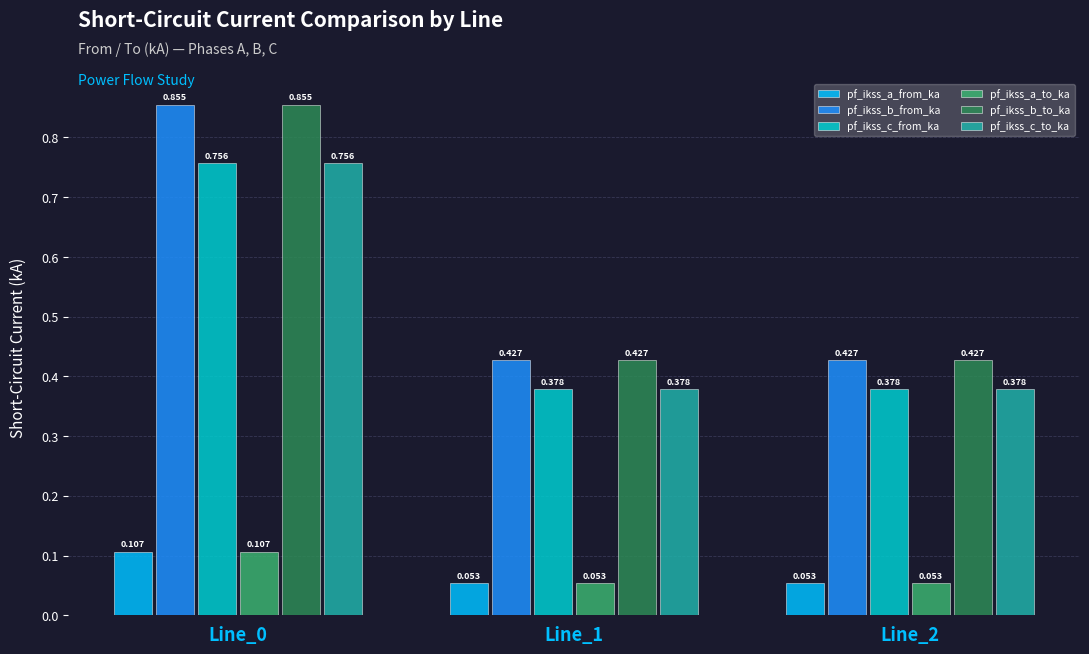

Is the value of pf_ikss_b_from_ka at Line_2 greater than the value of pf_ikss_a_from_ka at Line_1?

Yes